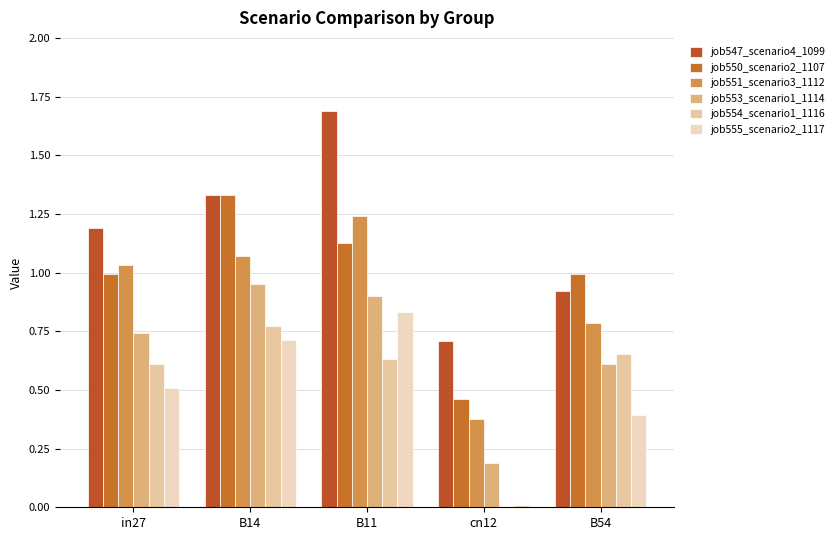

What is the difference between the second highest and minimum values in the job547_scenario4_1099 series?

0.6